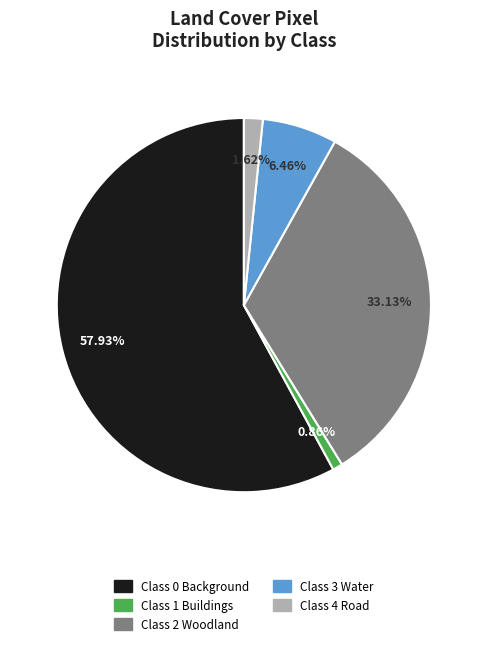

Between Class 3 Water and Class 2 Woodland, which is larger?

Class 2 Woodland